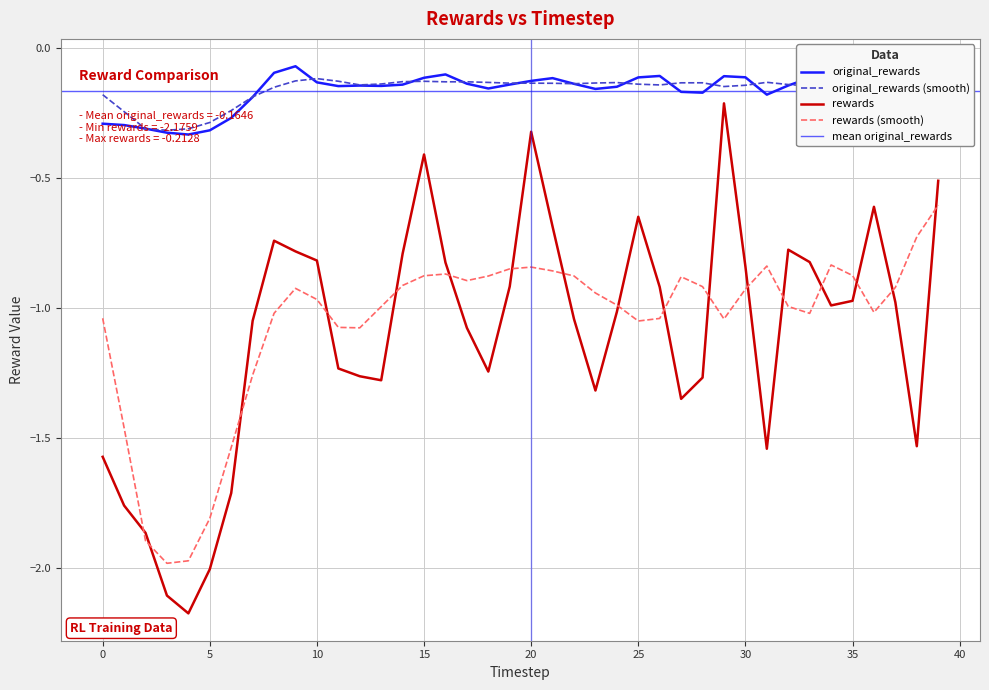

Between 2 and 16, which series saw the biggest shift?

rewards